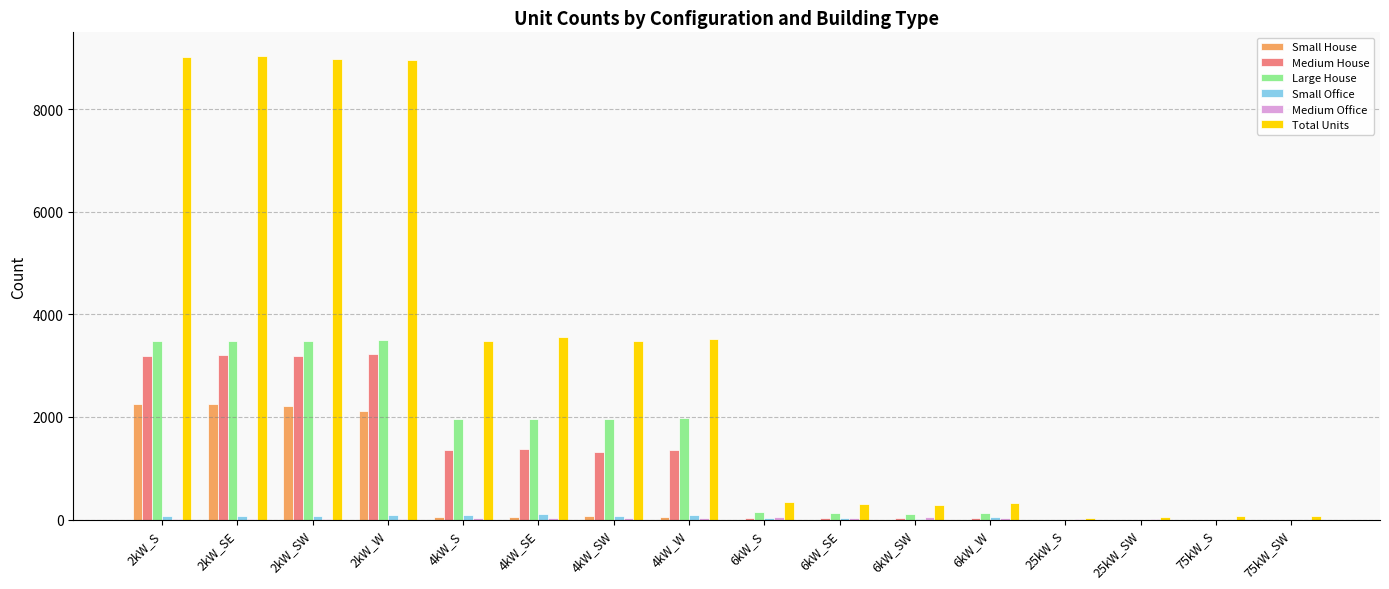

What is the total value across all series at 4kW_S?

6947